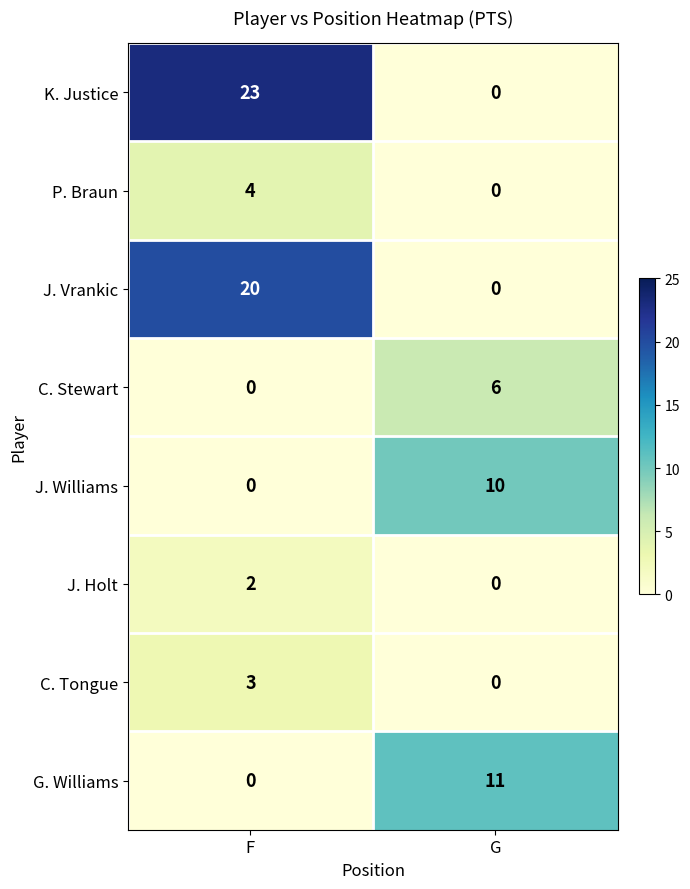

Which category has the highest value in the J. Williams series?

G